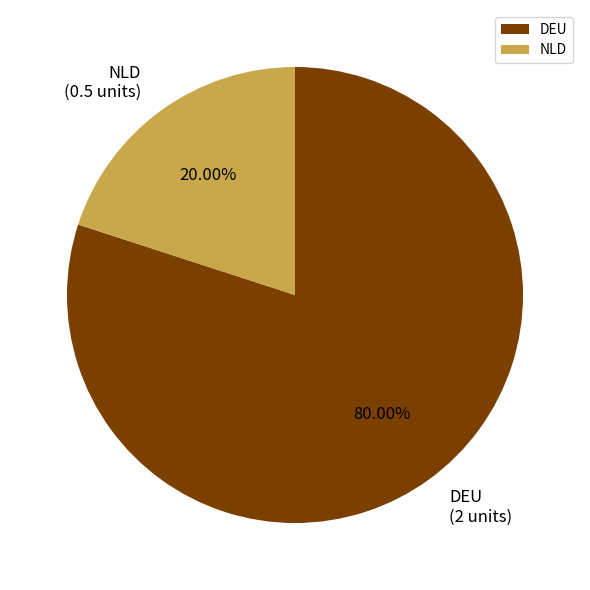

What is the smallest slice in the pie chart?

NLD